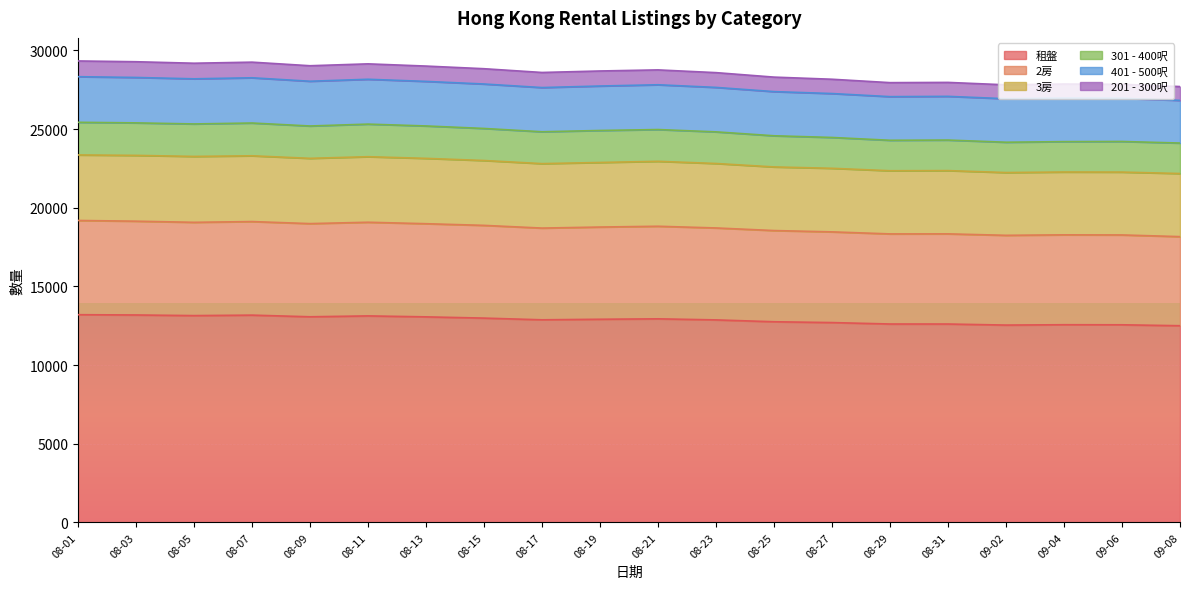

What is the minimum value for 租盤?

12500